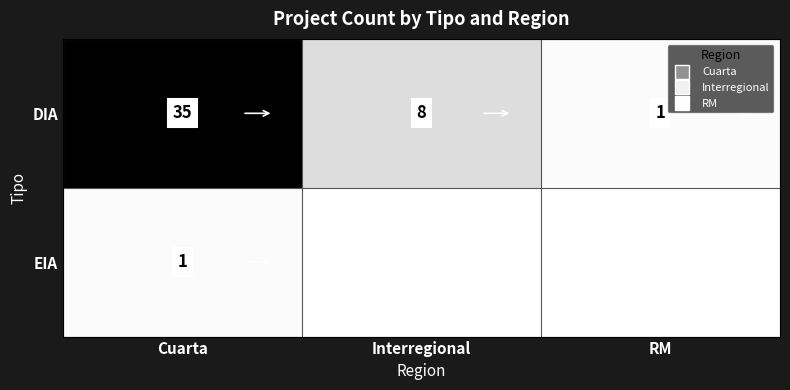

True or false: EIA has a value of 1 at Cuarta.

True